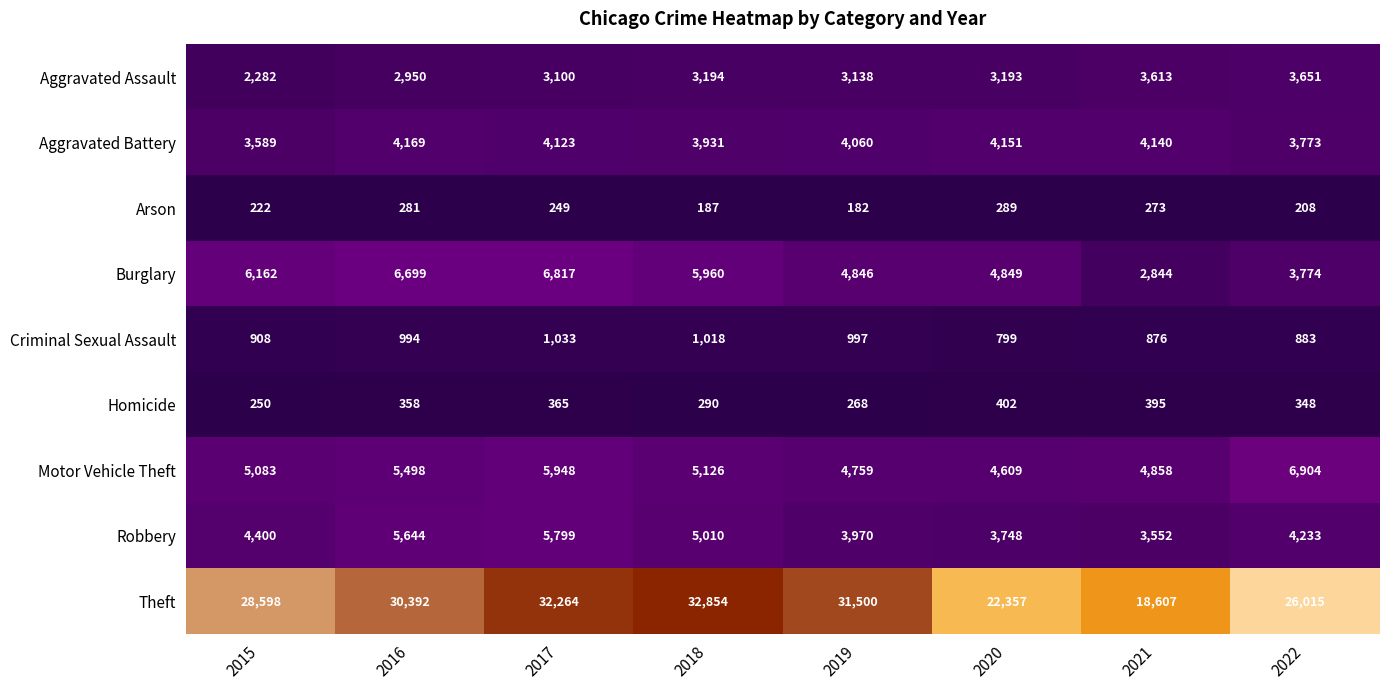

The Homicide series shows 290 at 2018. True or false?

True